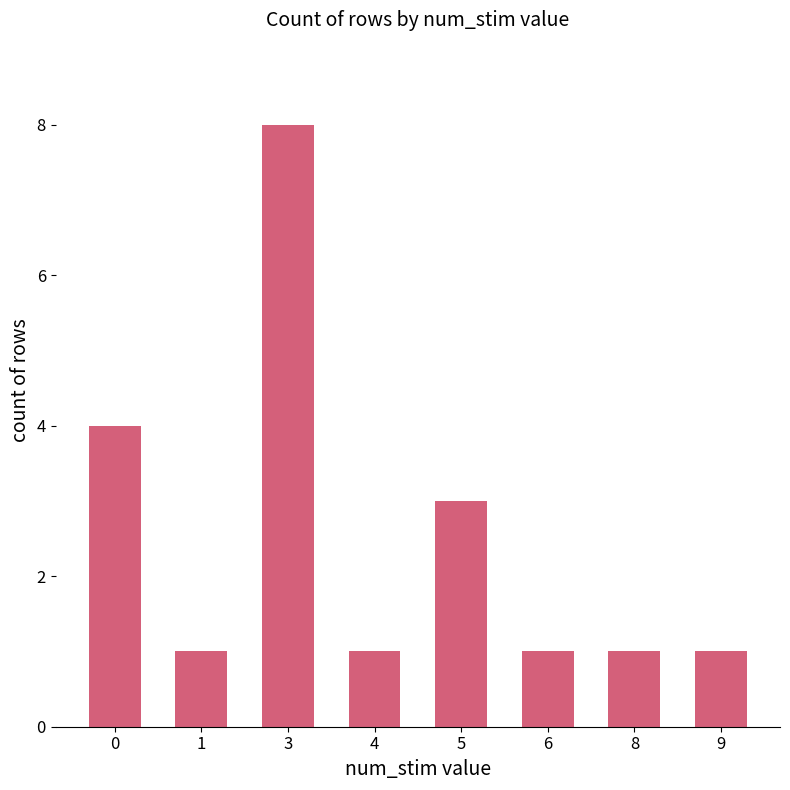

Reading left to right, extract all data points from this chart.

0=4	1=1	3=8	4=1	5=3	6=1	8=1	9=1